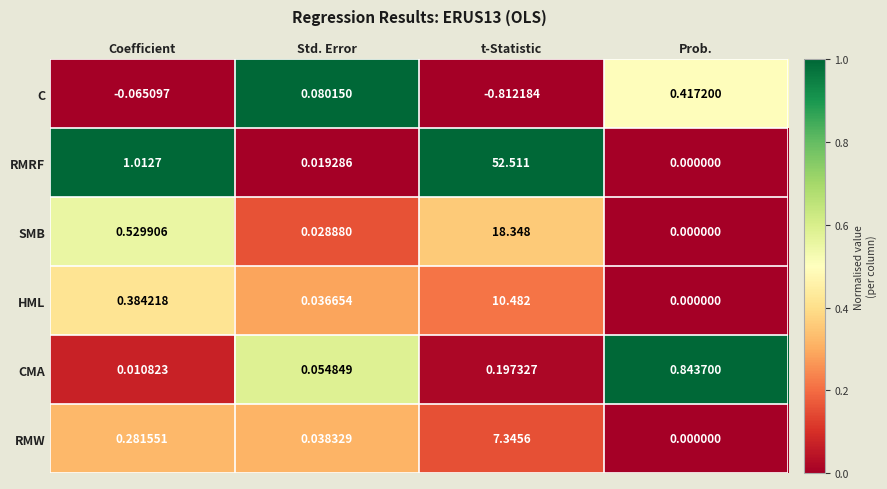

Where does the C series first go above 0?

Std. Error